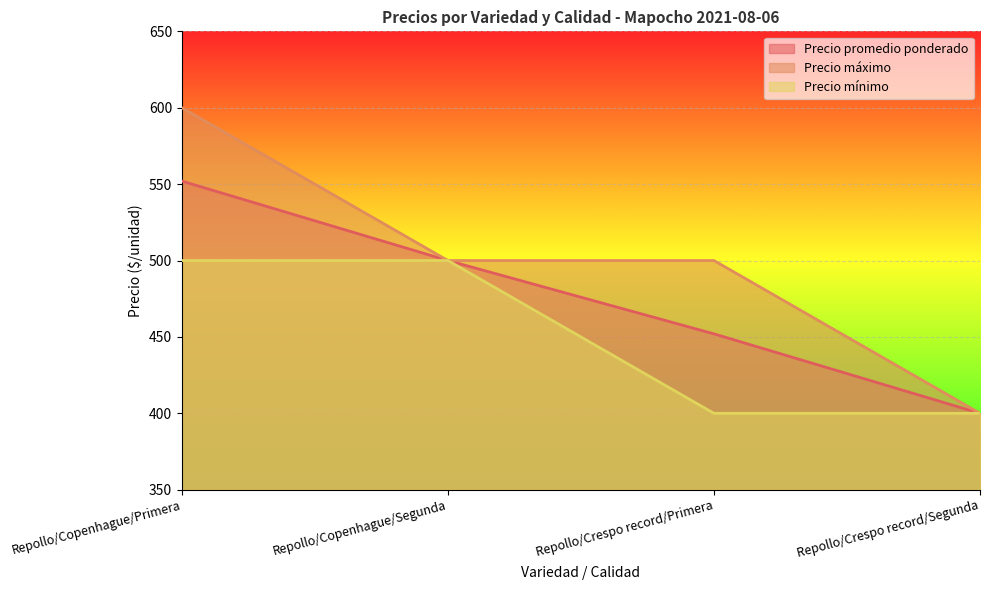

At which label does Precio máximo first exceed 500?

Repollo/Copenhague/Primera